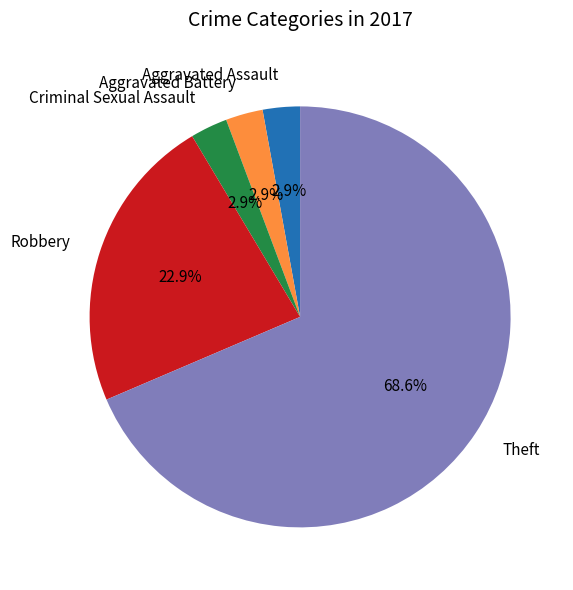

Which category has the biggest portion of the pie?

Theft